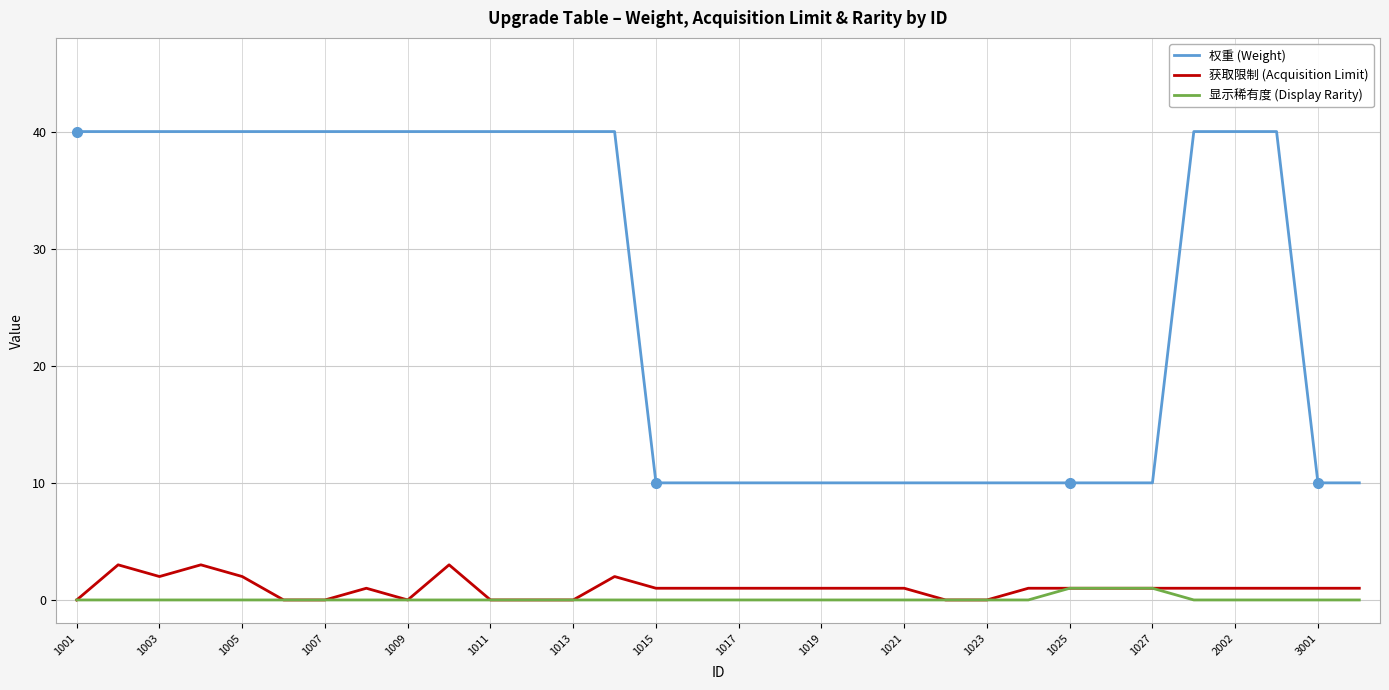

What is the difference between the maximum and minimum values in the 获取限制 (Acquisition Limit) series?

3